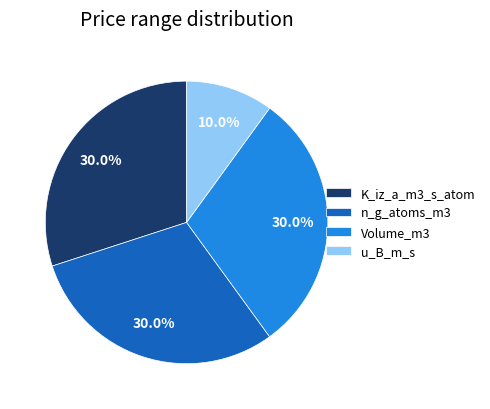

Do u_B_m_s and Volume_m3 together represent more than half of the pie?

No